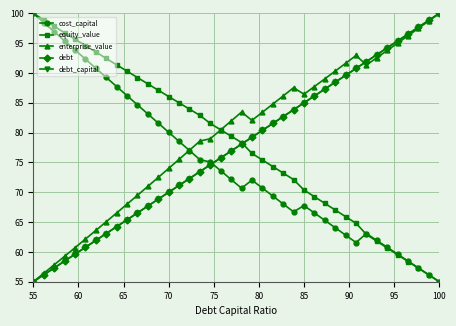

What is the value of the debt point at the 16th from the left?

72.3